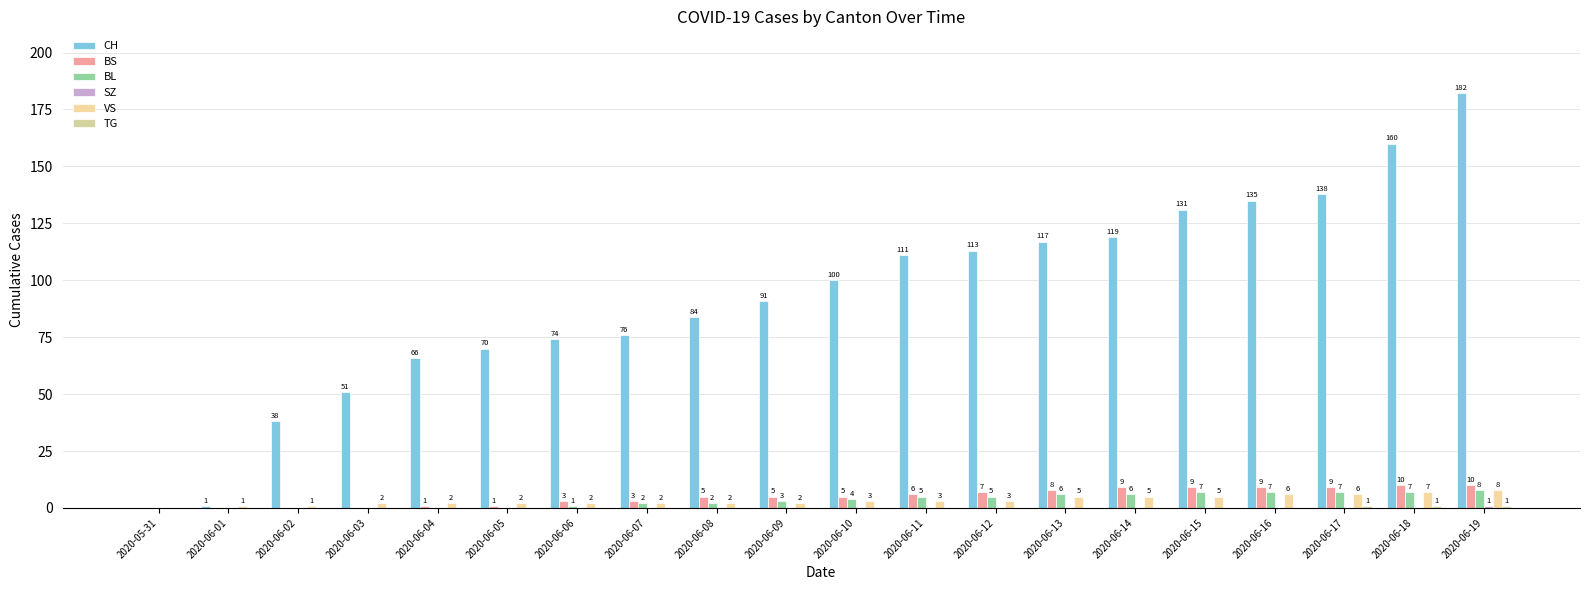

How many groups of bars are there?

20